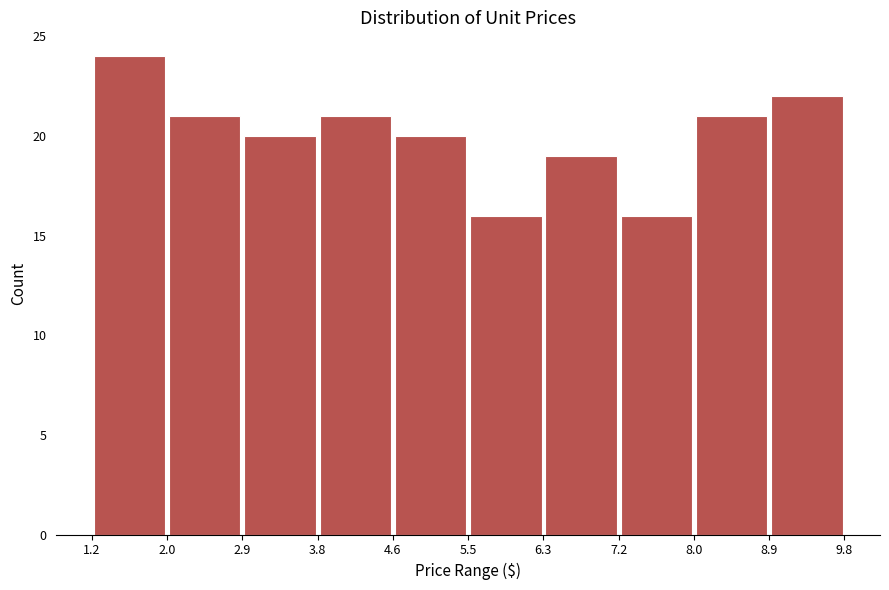

Reading left to right, transcribe this chart: for each bar, give the range it covers on the x-axis and its height. The values are not printed on the chart, so give them approximately, as read against the axis.

1.2 to 2.0: 24
2.0 to 2.9: 21
2.9 to 3.8: 20
3.8 to 4.6: 21
4.6 to 5.5: 20
5.5 to 6.3: 16
6.3 to 7.2: 19
7.2 to 8.0: 16
8.0 to 8.9: 21
8.9 to 9.8: 22